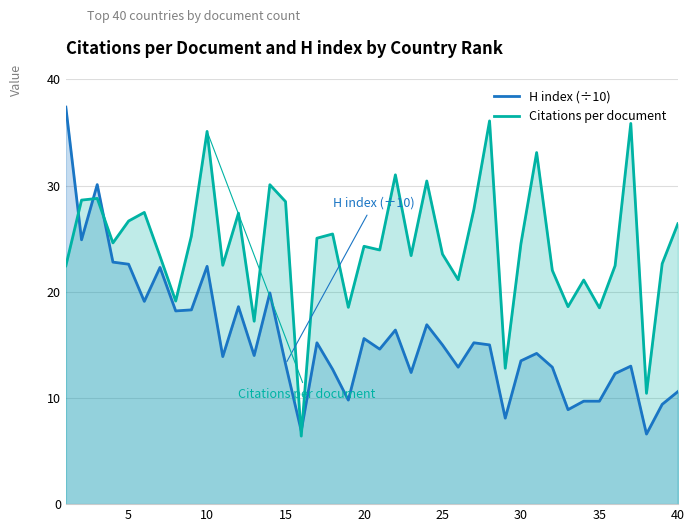

What is the lowest value of the H index (÷10) series?

6.6